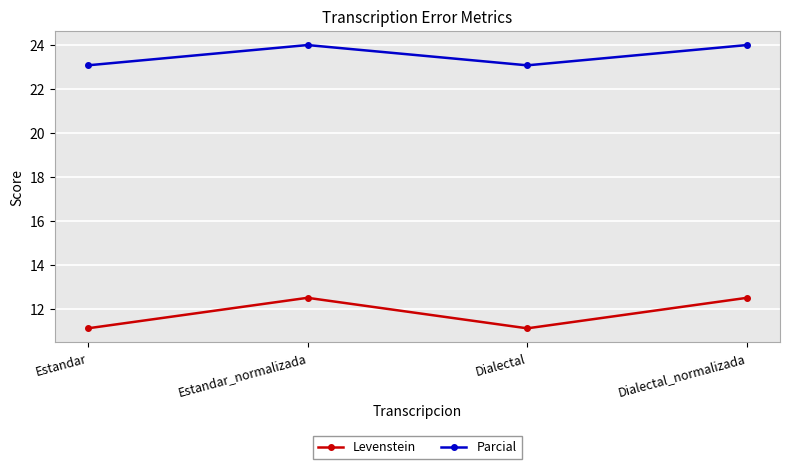

Reading left to right, list all the values displayed in this chart.

Levenstein: 11.1	12.5	11.1	12.5
Parcial: 23.1	24.0	23.1	24.0